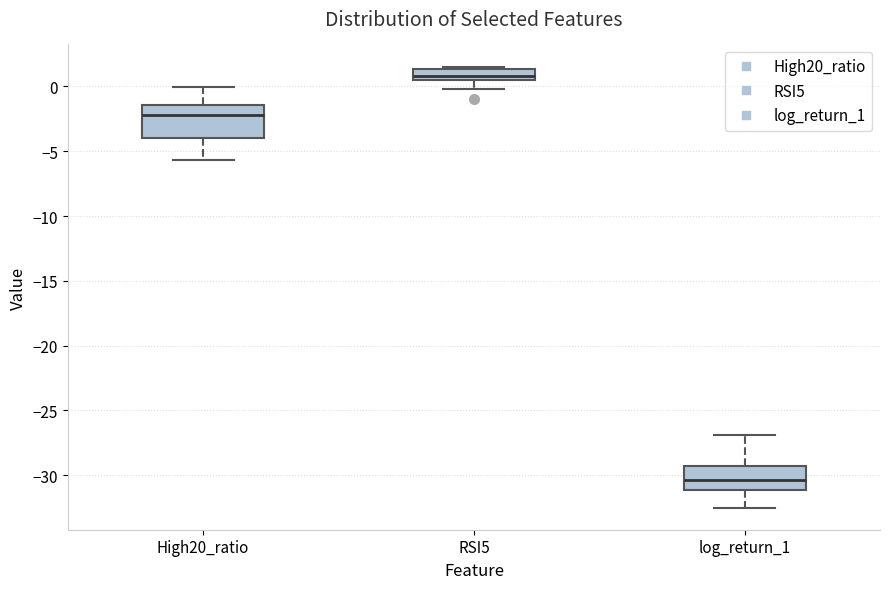

Where is the lower edge of the box for High20_ratio on the y-axis? The values are not printed on the chart, so give them approximately, as read against the axis.

-4.0